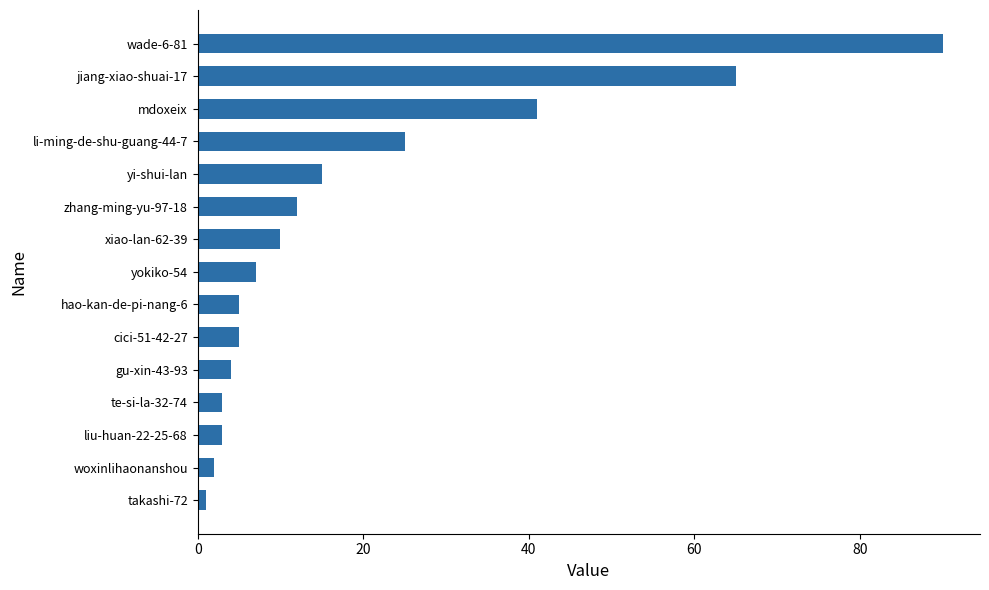

What is the difference between the second highest and second lowest values?

63